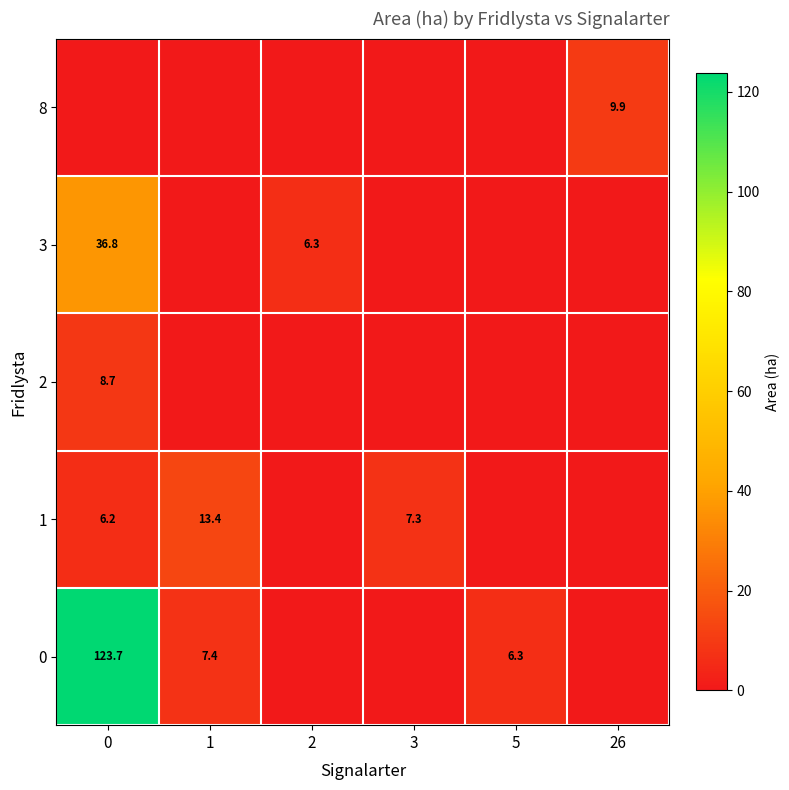

The row_2 series shows 5.1 at 1. True or false?

False